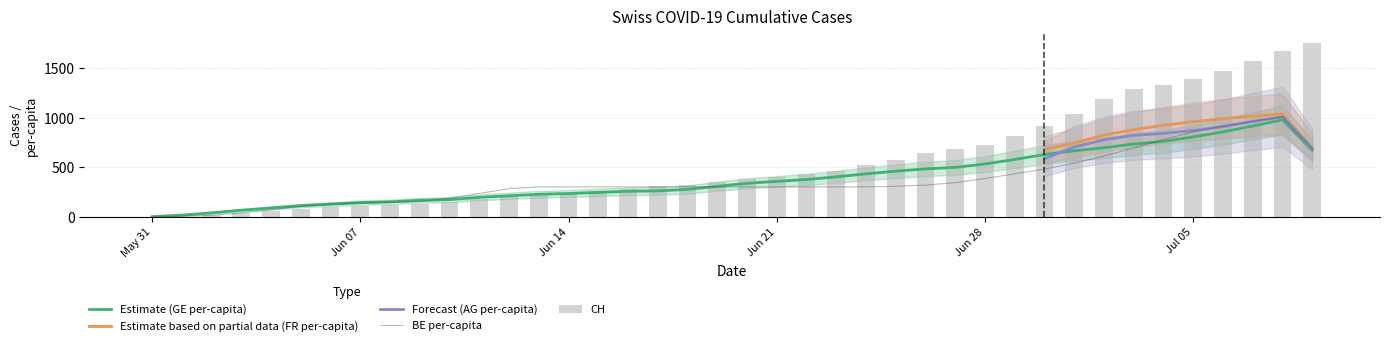

Which series has the largest total across all categories?

CH